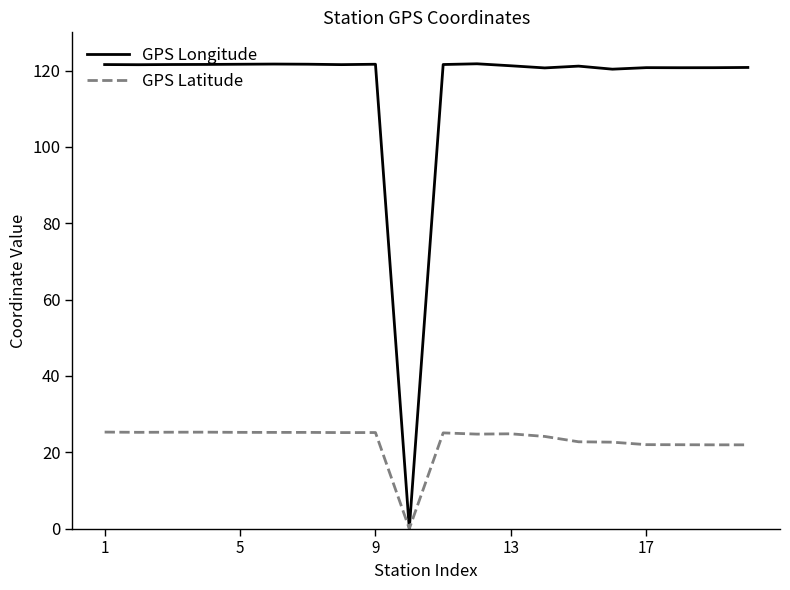

List the series in order of their overall mean, lowest first.

GPS Latitude, GPS Longitude